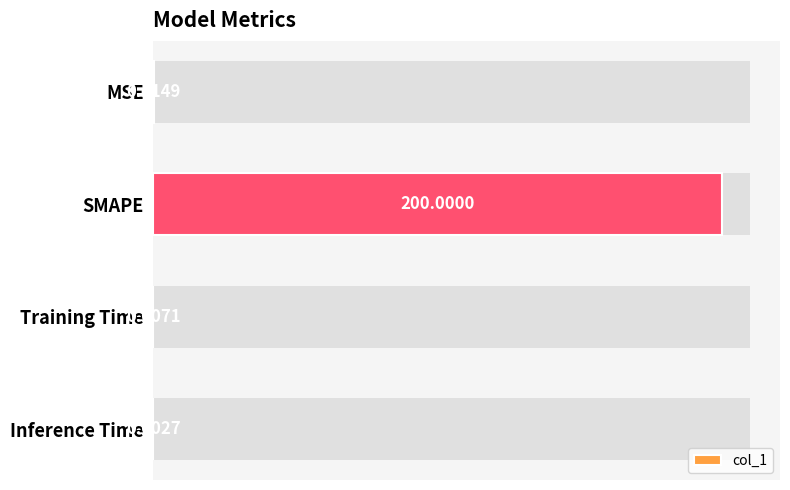

The value at Inference Time is 0.0. True or false?

True